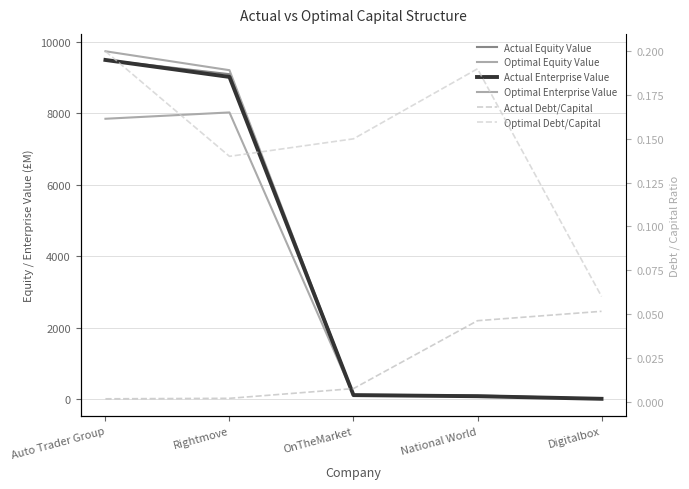

True or false: Optimal Equity Value has more than 1 points higher than both neighbors.

False